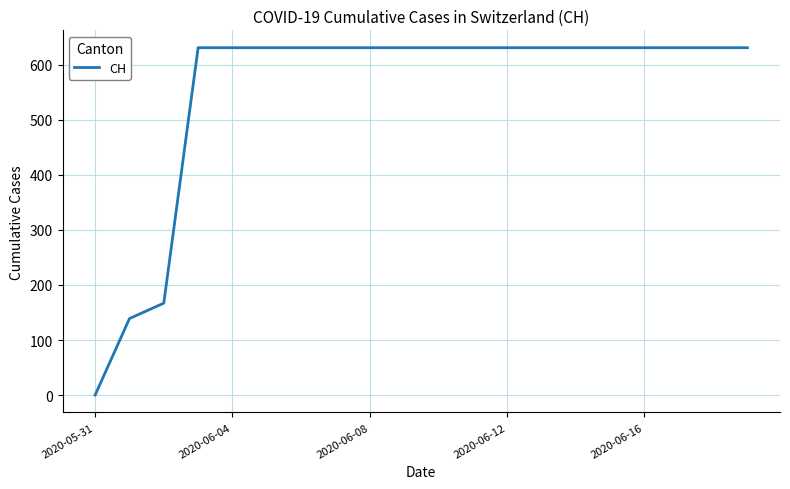

Count the number of data series in this chart.

1